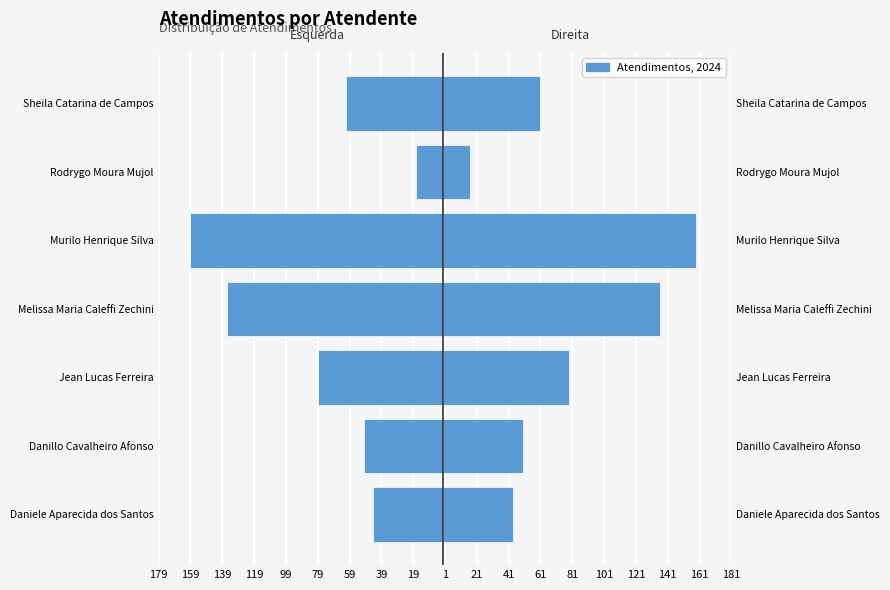

Reading left to right, what are all the values shown in this chart?

Esquerda: -44	-50	-79	-136	-159	-17	-61
Atendimentos: 44	50	79	136	159	17	61